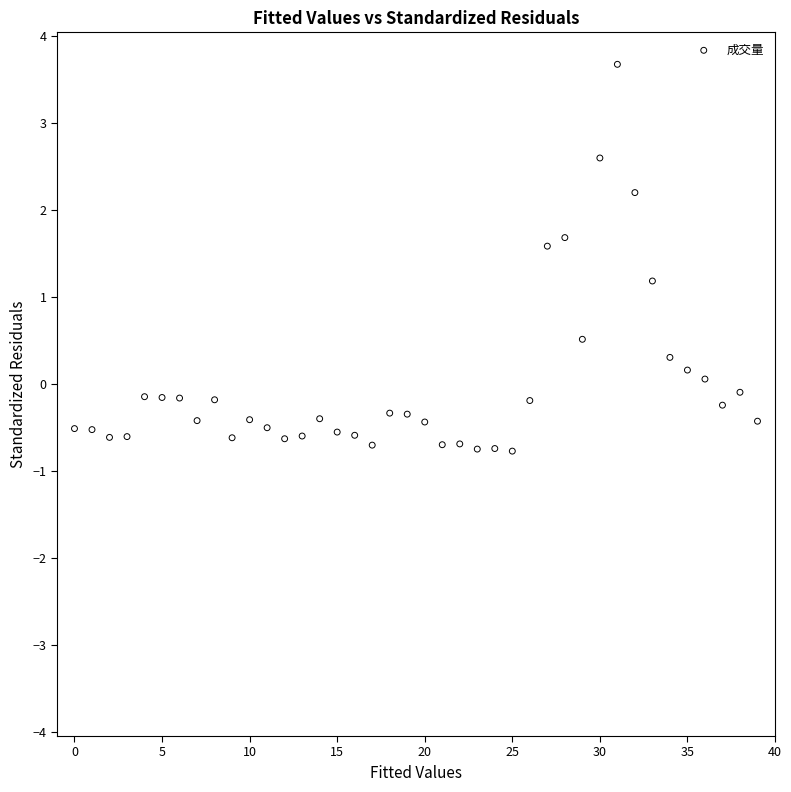

What is the range of Y values (max minus min)?

4.4